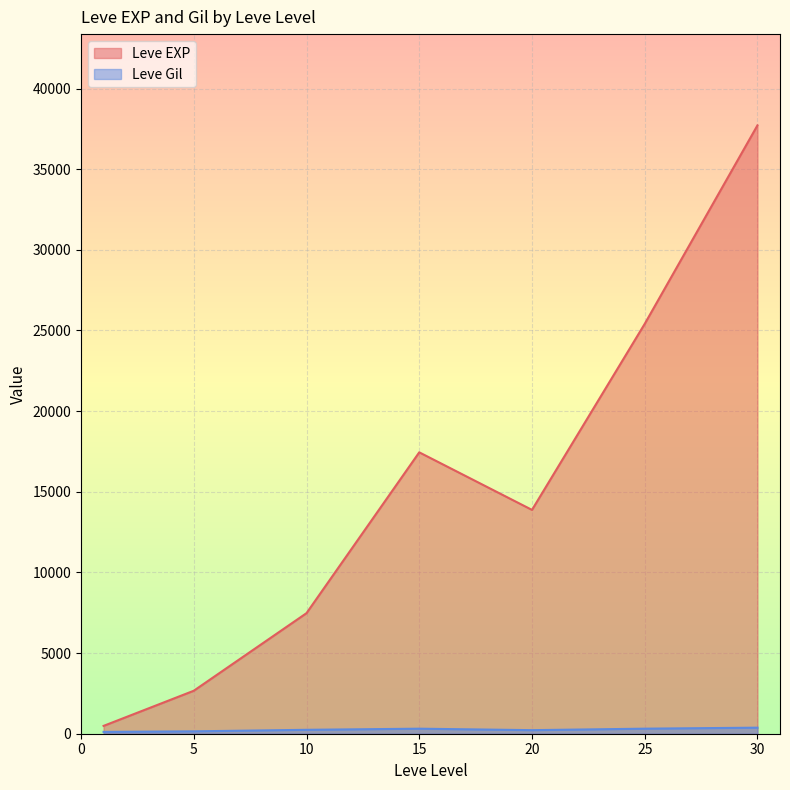

The value of Leve EXP at 30 is 37715.0. True or false?

True